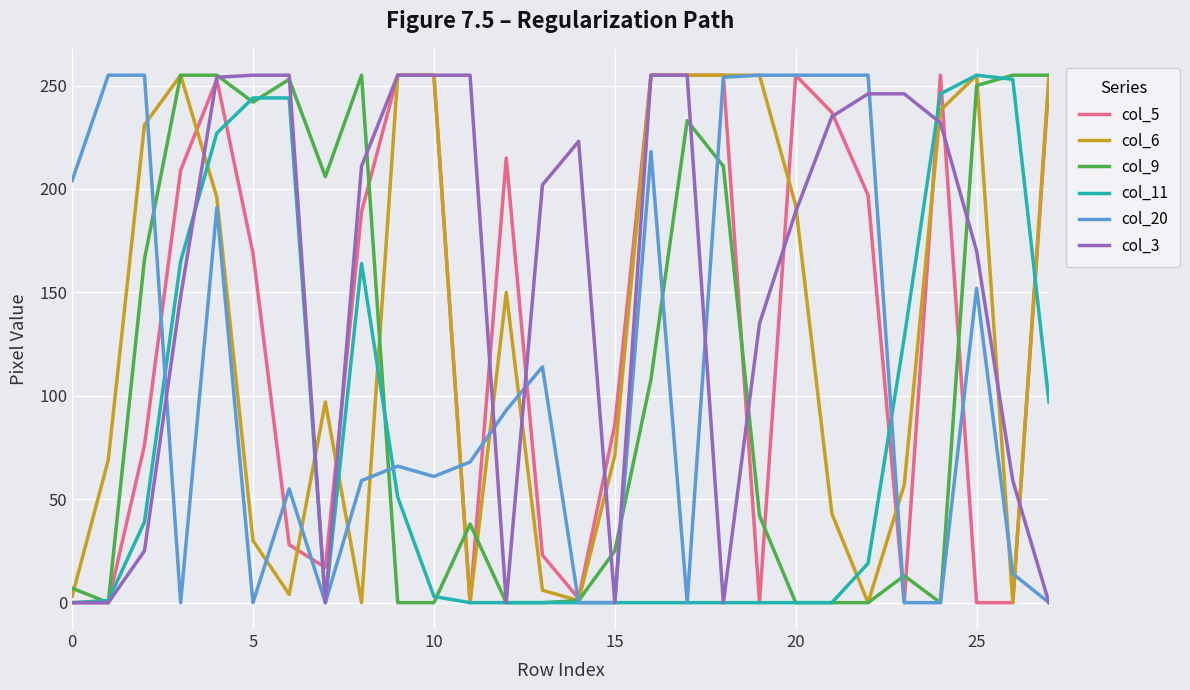

Count the number of categories in the chart.

28